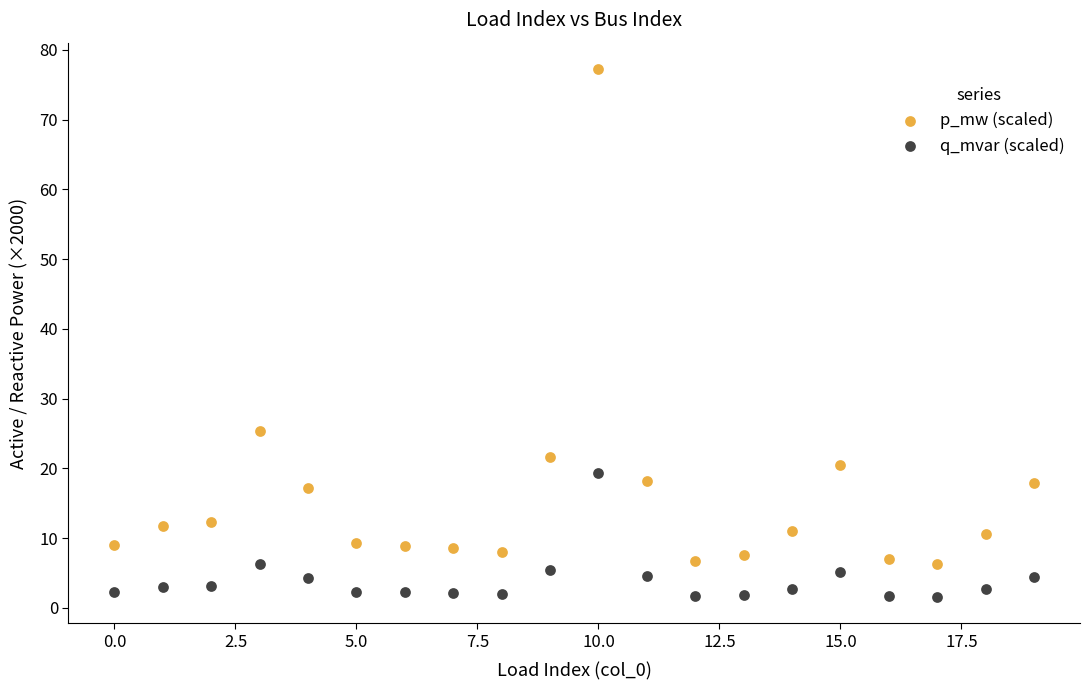

Which series reaches the maximum Y coordinate?

p_mw (scaled)